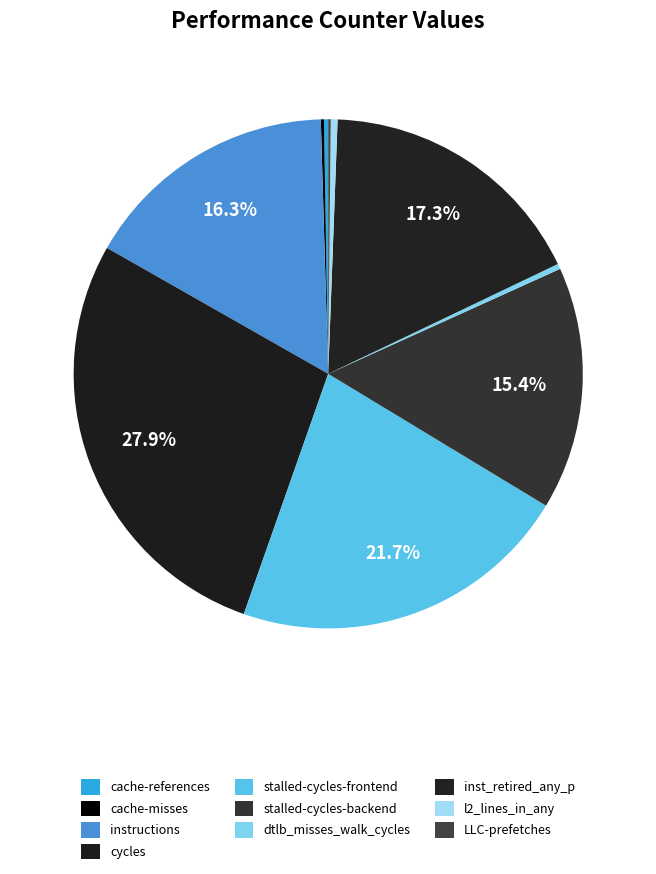

Which has a higher value, stalled-cycles-backend or inst_retired_any_p?

inst_retired_any_p